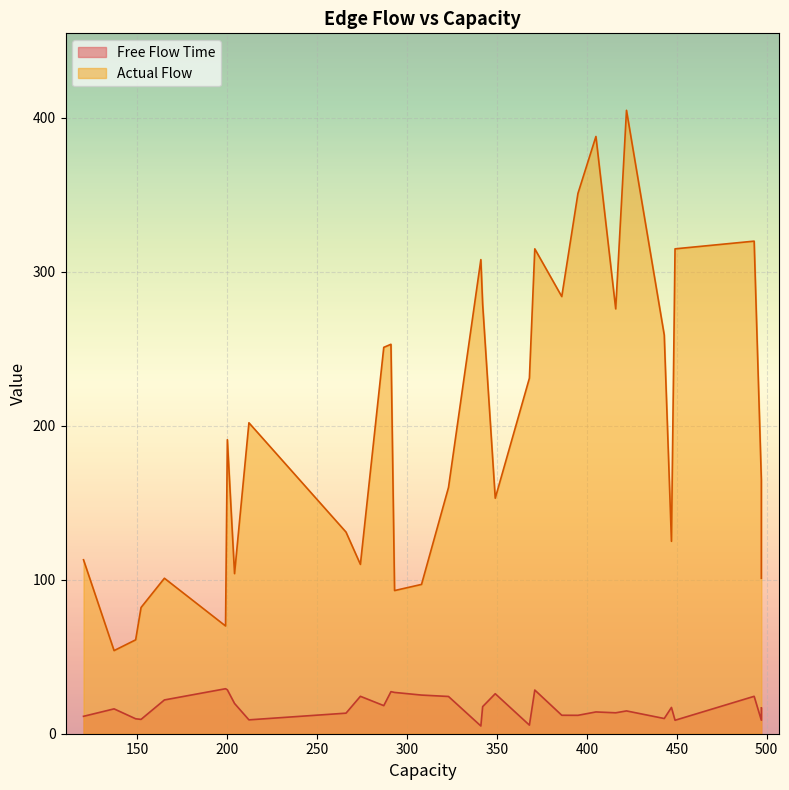

Does the chart display data point markers on the line(s)?

No